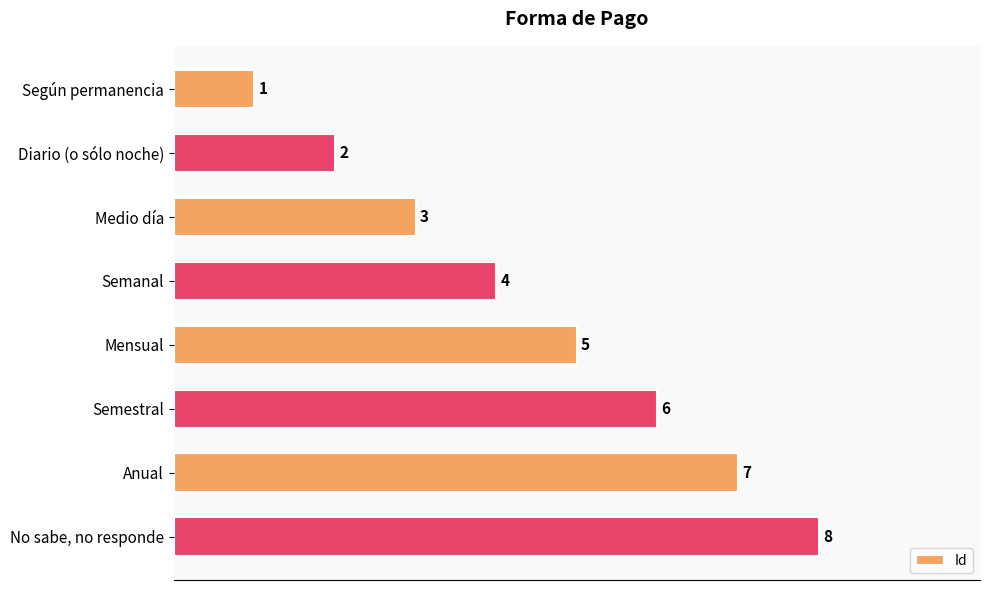

What is the difference between the values at Diario (o sólo noche) and Mensual?

3